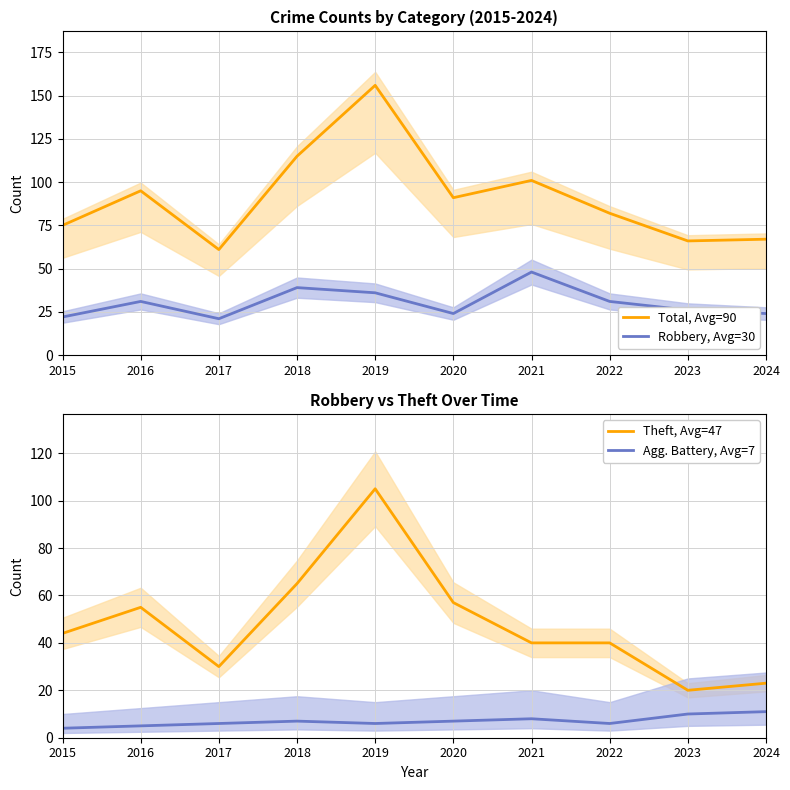

How many categories are shown in the chart?

10